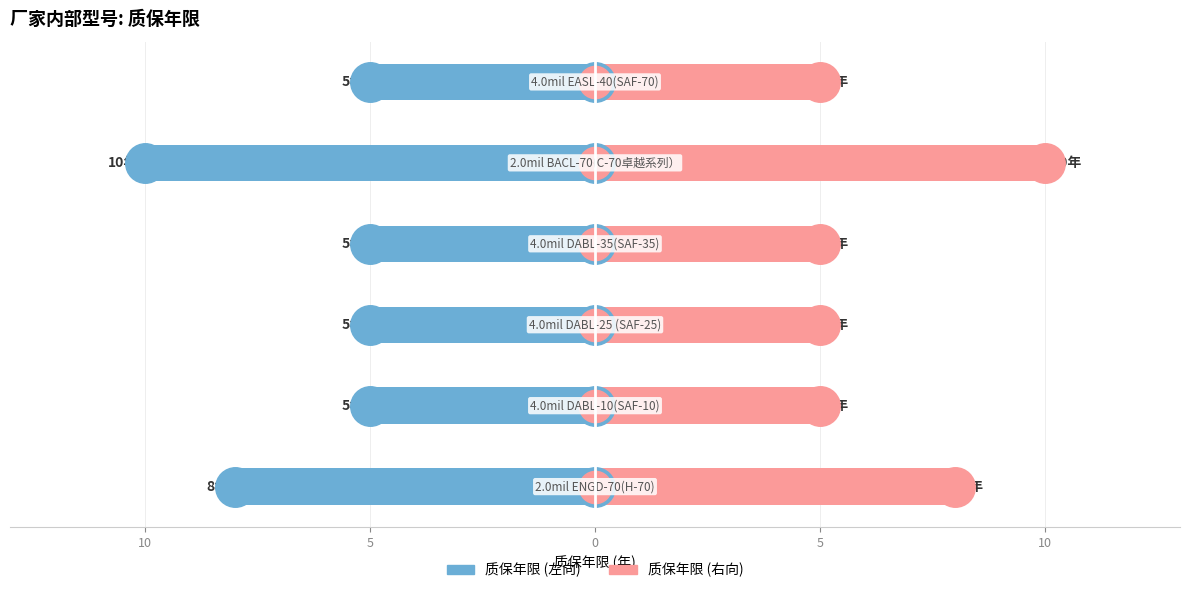

Which series has the largest Y range (max minus min)?

质保年限(左)